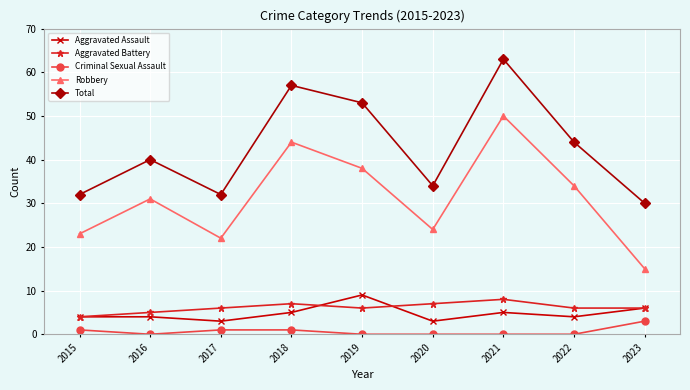

True or false: Robbery and Aggravated Battery cross at least once.

False